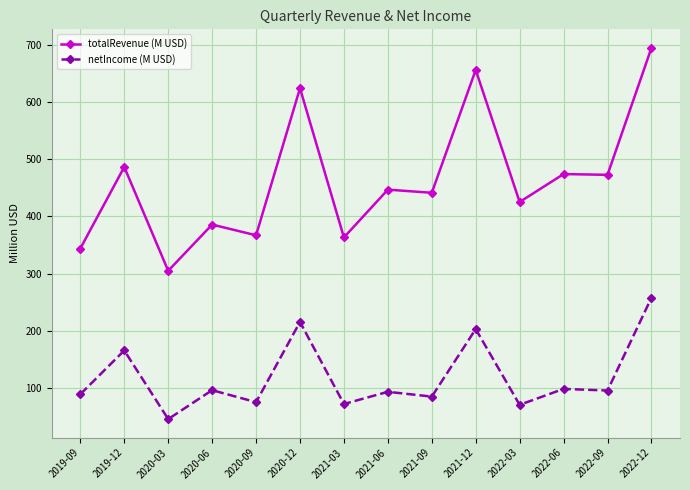

How many values in the totalRevenue (M USD) series exceed 446?

7